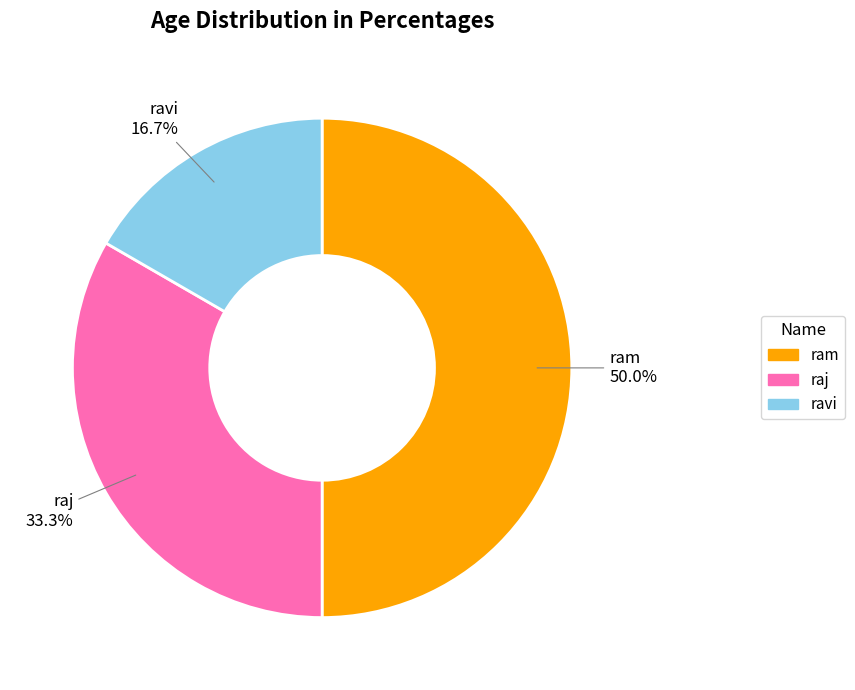

Is raj the majority of the pie?

No